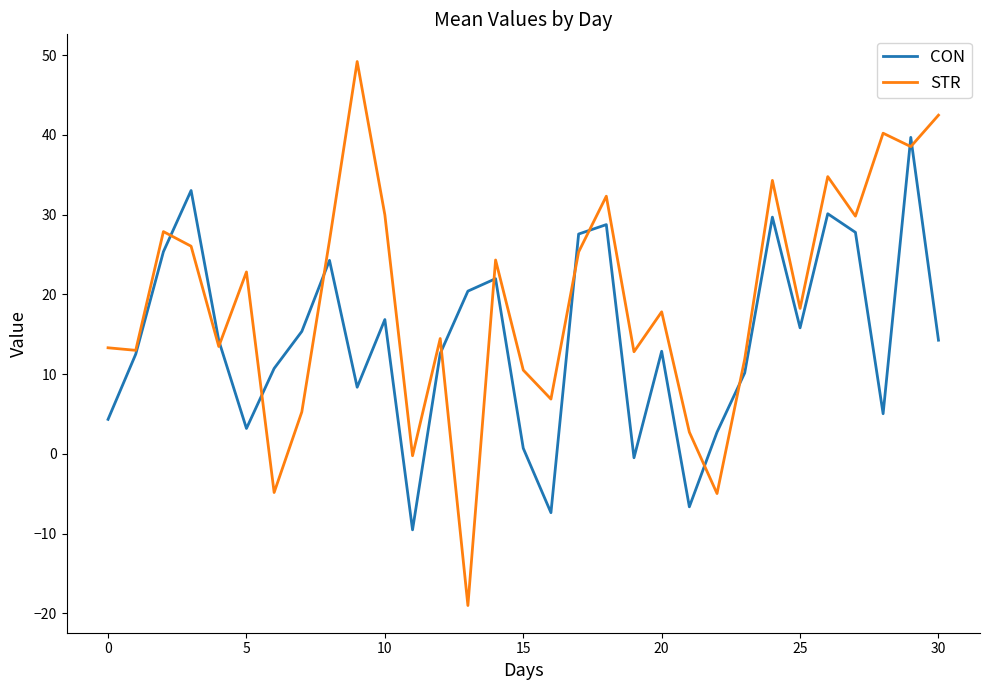

What is the maximum value for CON?

39.7